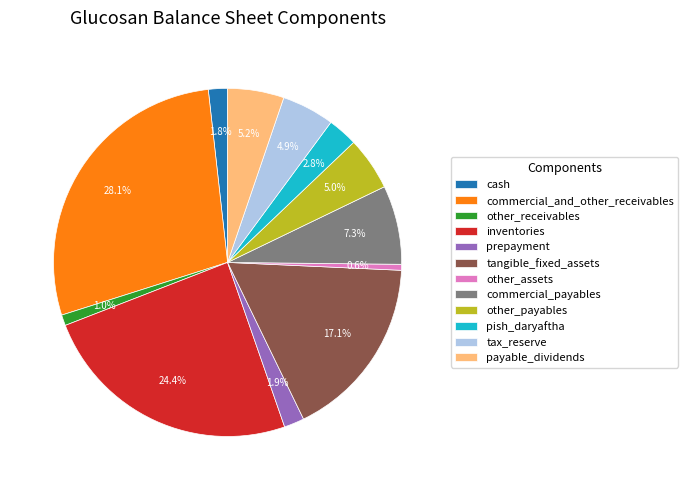

Which slice is the largest?

commercial_and_other_receivables